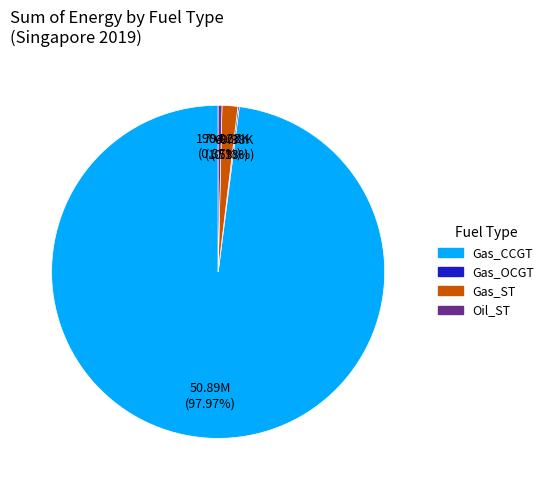

Which has a higher value, Oil_ST or Gas_ST?

Gas_ST